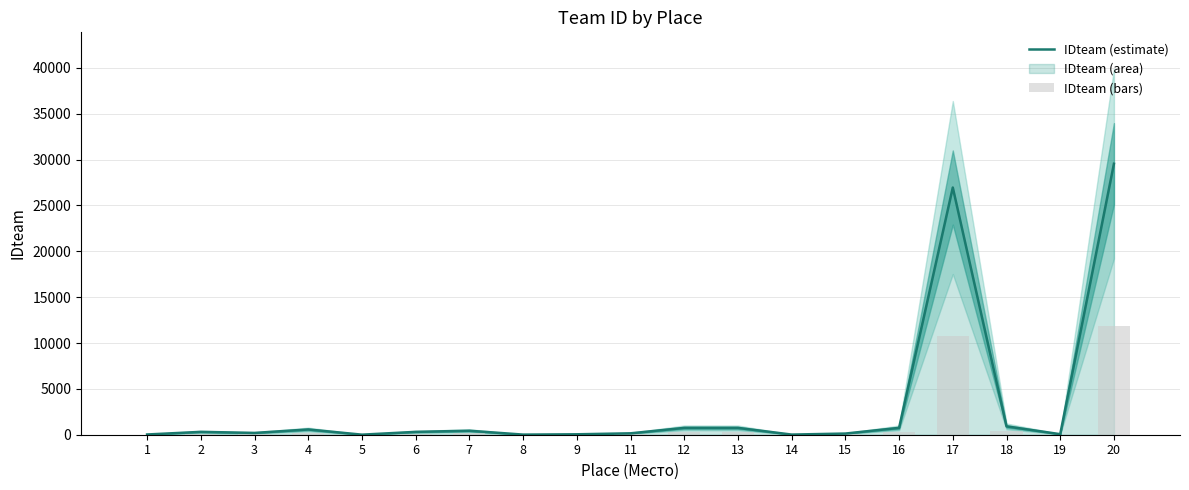

What is the spread (max minus min) of values at 9?

28.2